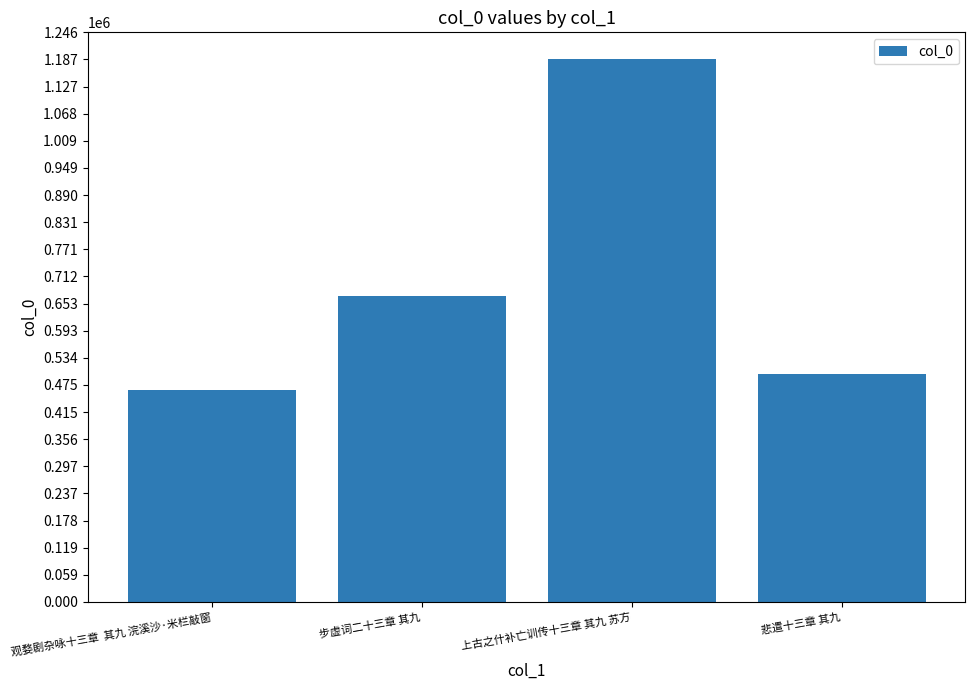

Rank the categories by value from lowest to highest.

观婺剧杂咏十三章  其九 浣溪沙·米栏敲窗, 悲遣十三章 其九, 步虚词二十三章 其九, 上古之什补亡训传十三章 其九 苏方